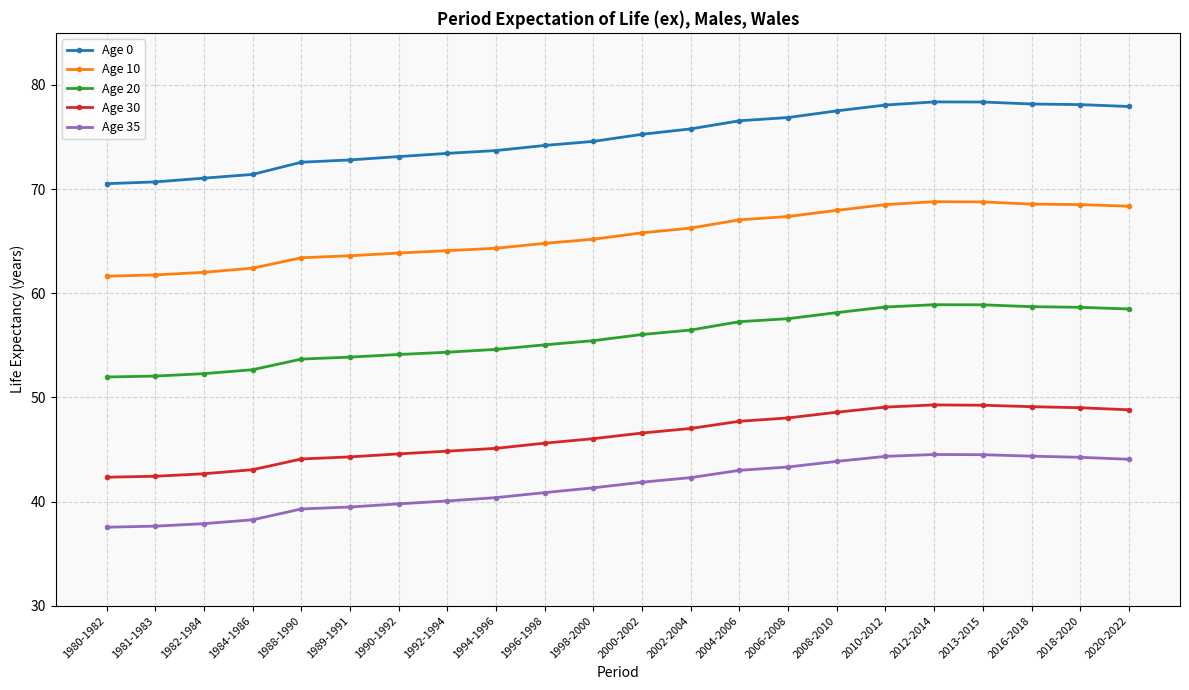

What is the spread (max minus min) of values at 2020-2022?

33.9